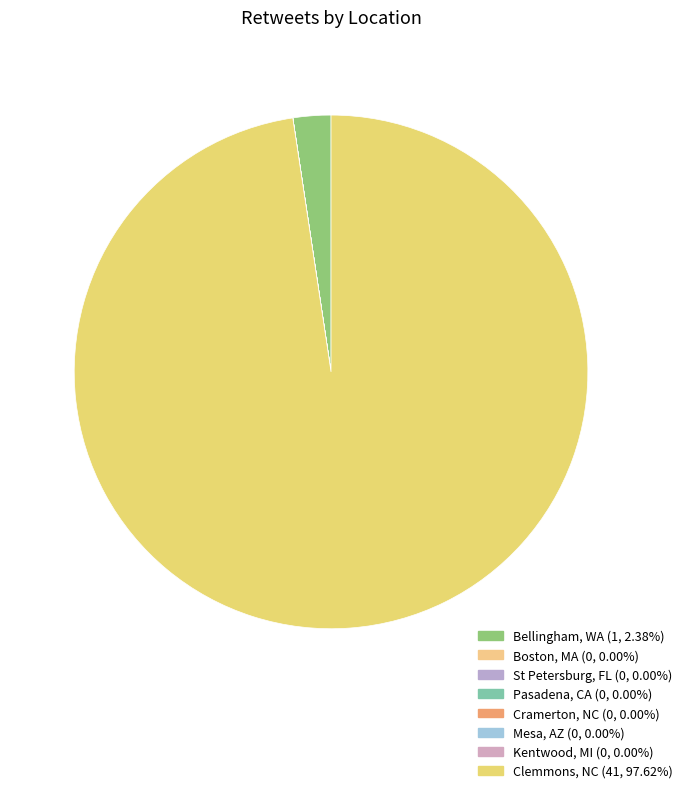

True or false: St Petersburg, FL accounts for 1% of the total.

False